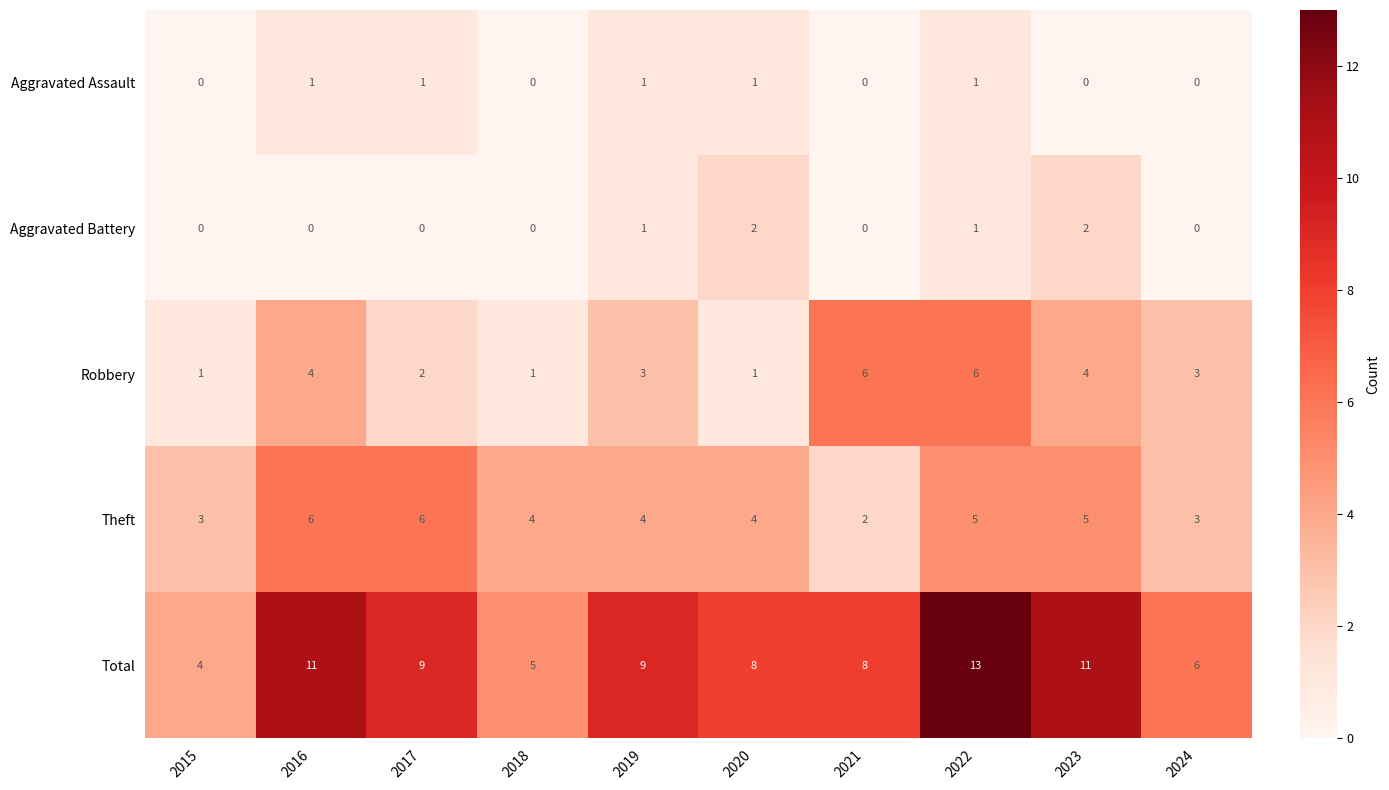

Between 2017 and 2019, which series saw the biggest shift?

Theft